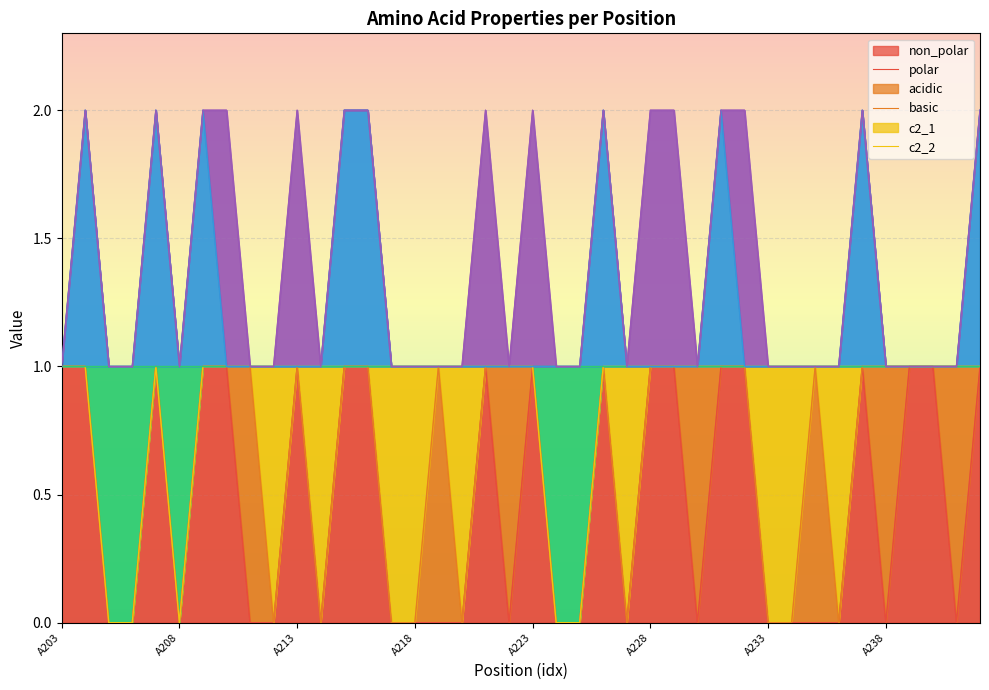

What is the value of the basic point at the 17th from the left?

1